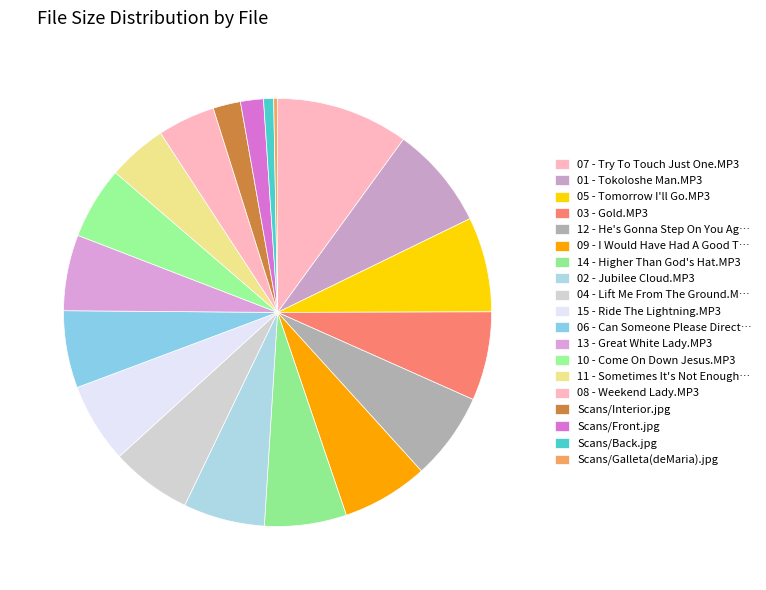

How many slices are in this pie chart?

19